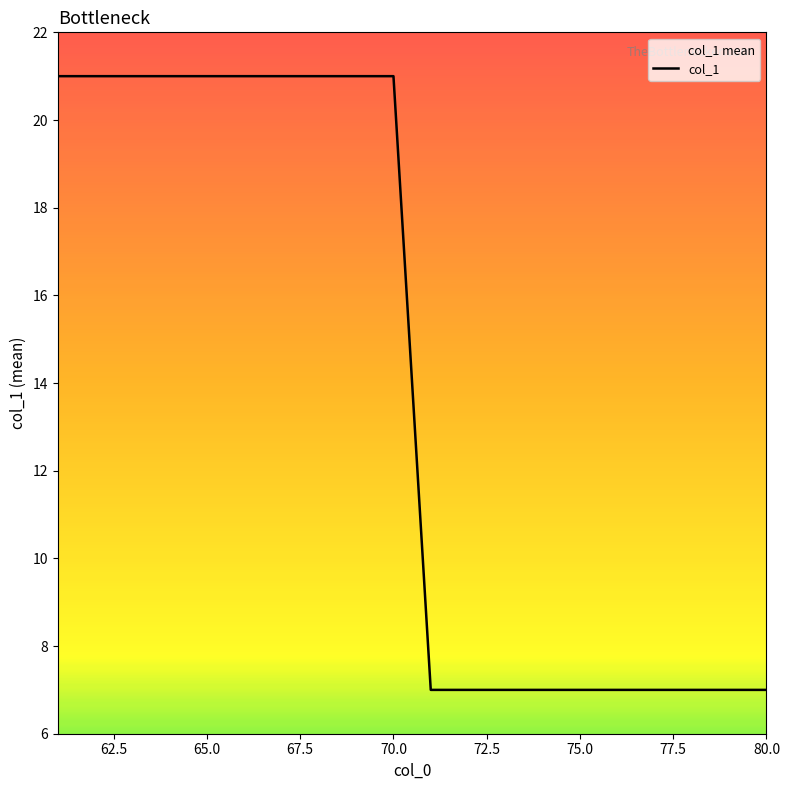

Is it true that the value at 65.0 is 21?

True